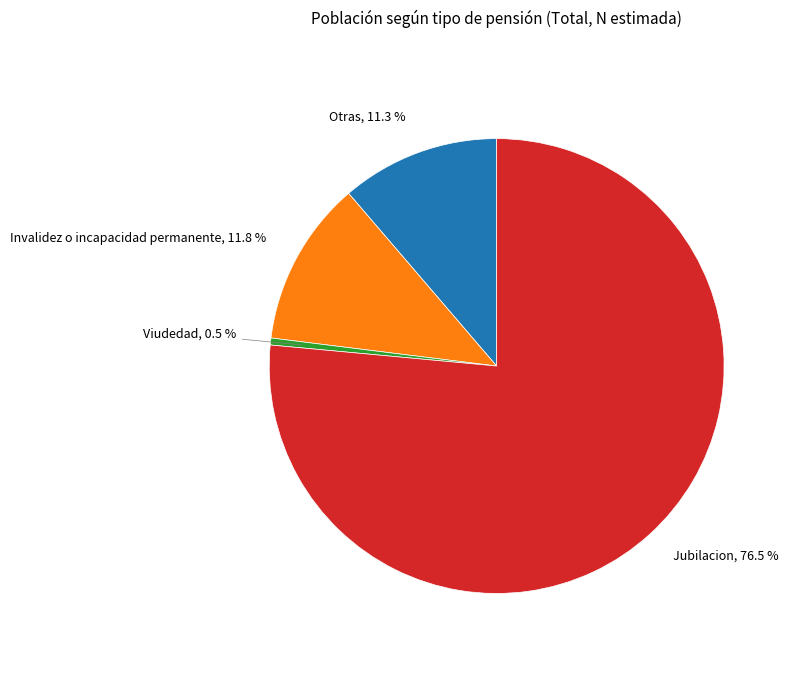

Does any single category account for the majority?

Yes